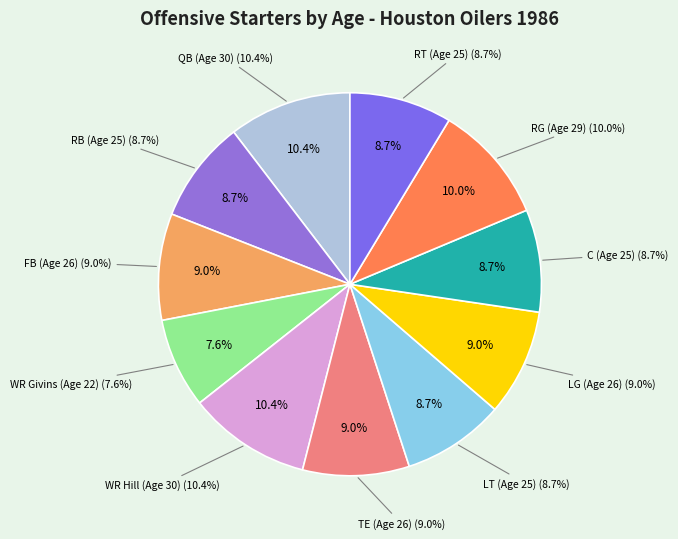

To the nearest percent, what percentage of the pie is TE (Age 26)?

9%